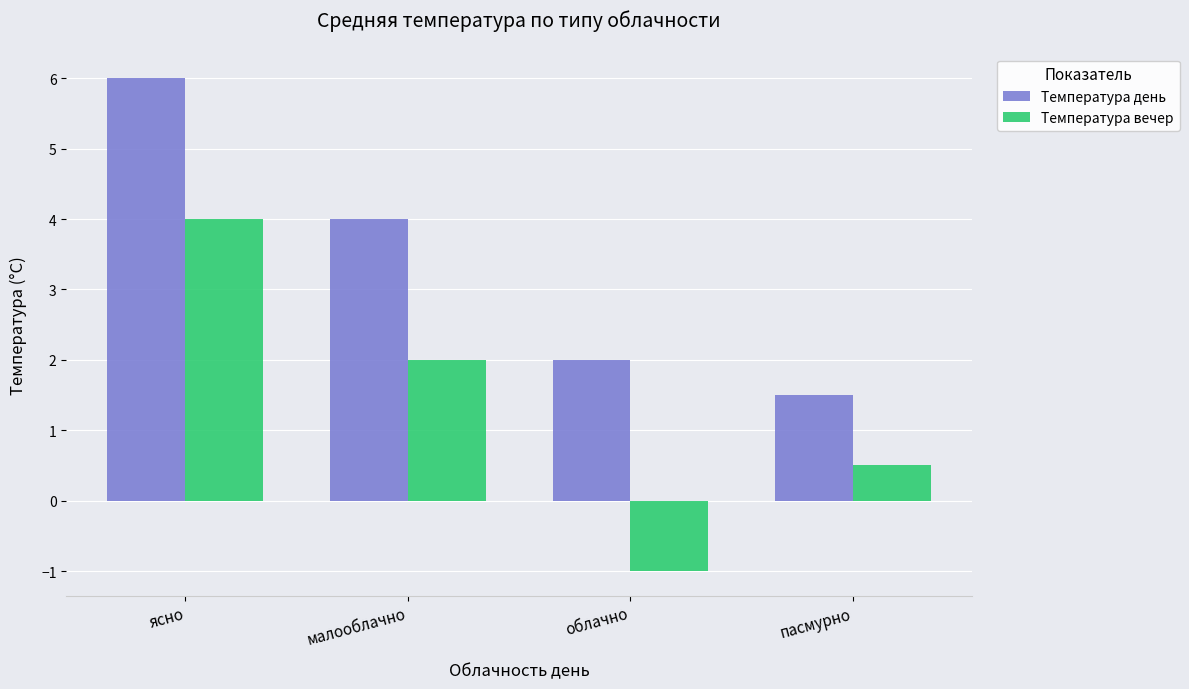

What is the sum of all Температура день values?

13.5